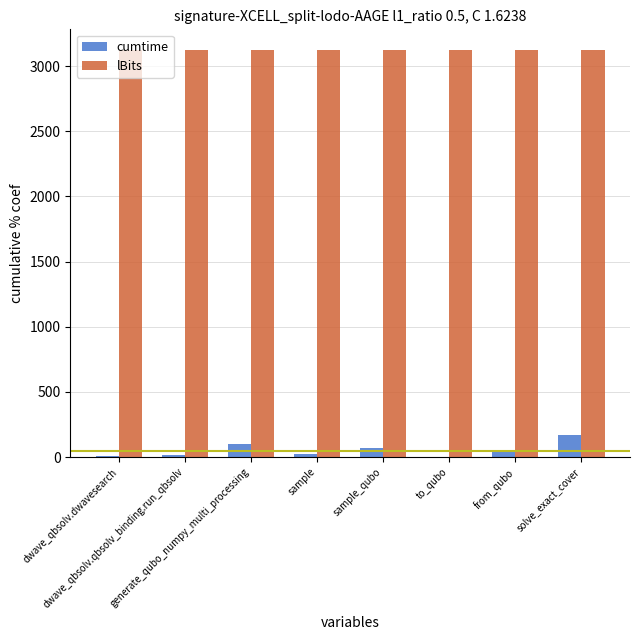

What is the maximum value for cumtime?

168.4